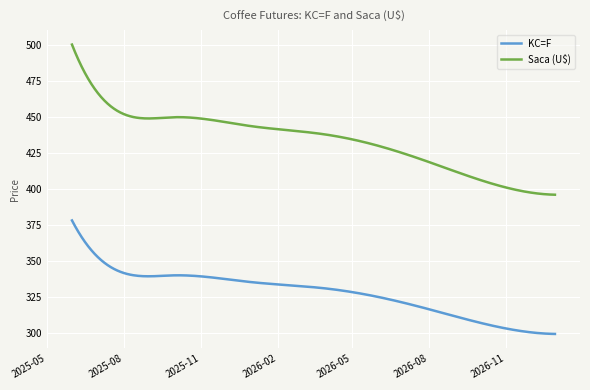

What is the difference between the second highest and minimum values in the Saca (U$) series?

101.4